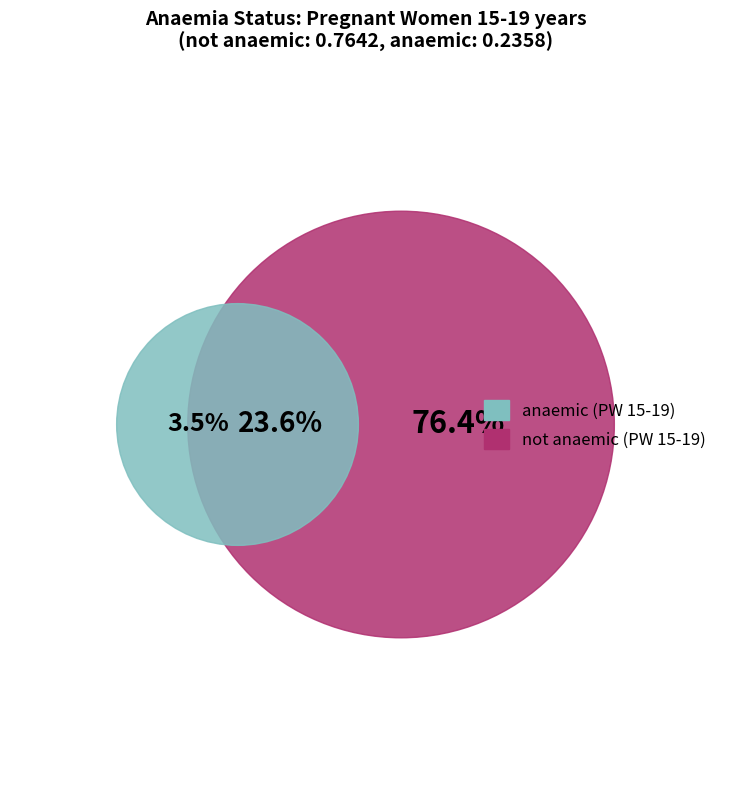

Is it true that anaemic is 9% of the pie?

False